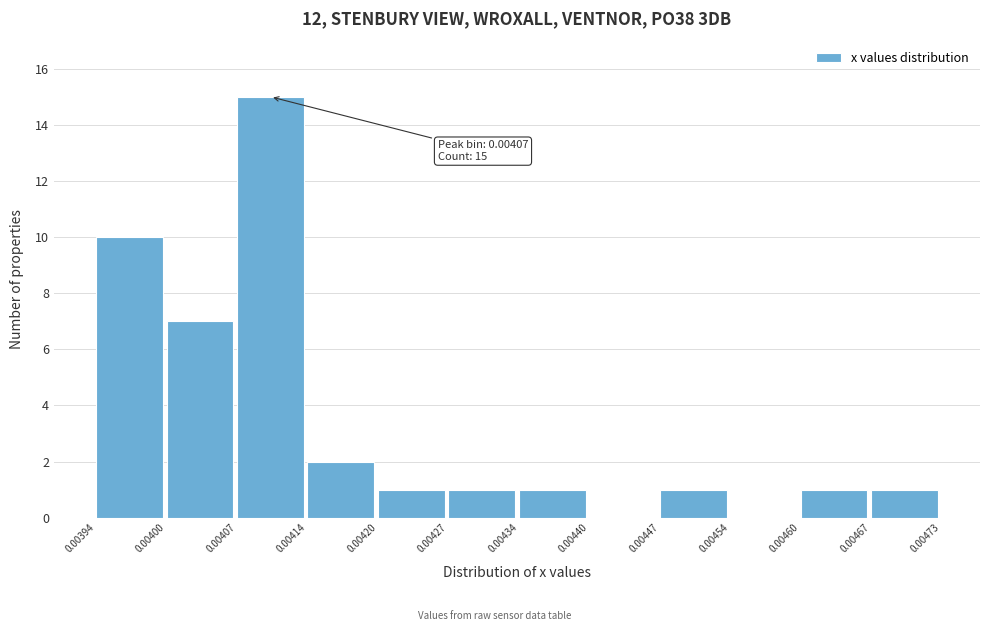

Over which range of the x-axis is the bar tallest?

0.00407 to 0.00414